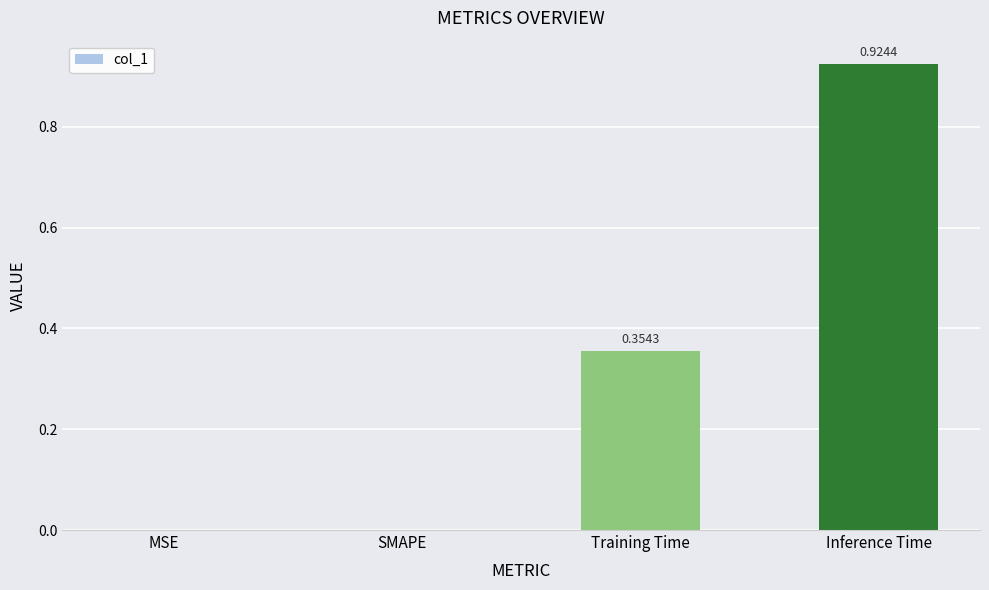

What is the sum of all values?

1.3